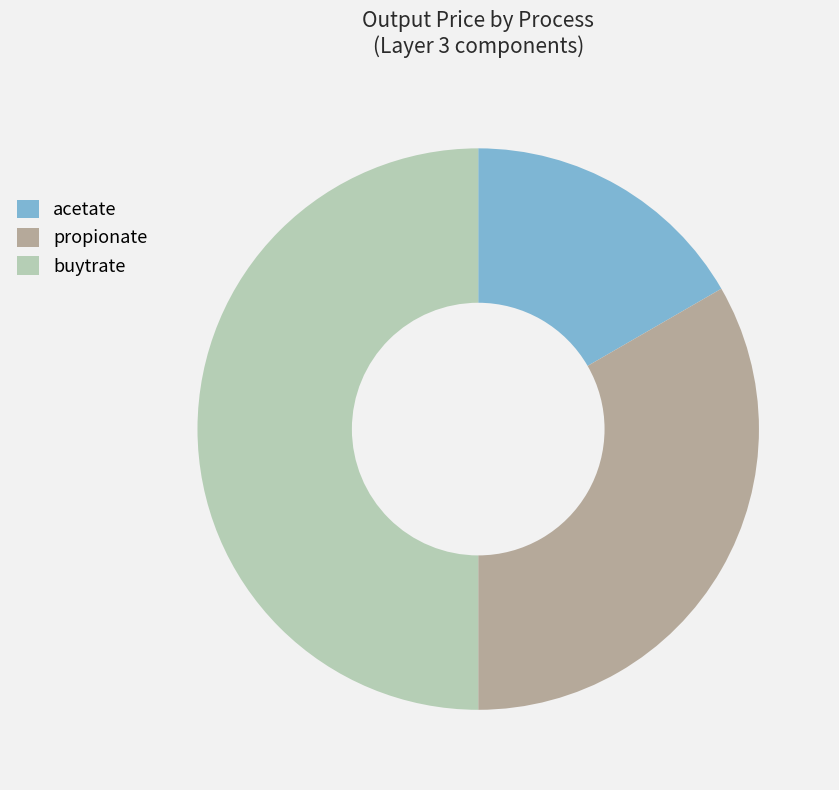

Between acetate and buytrate, which is larger?

buytrate